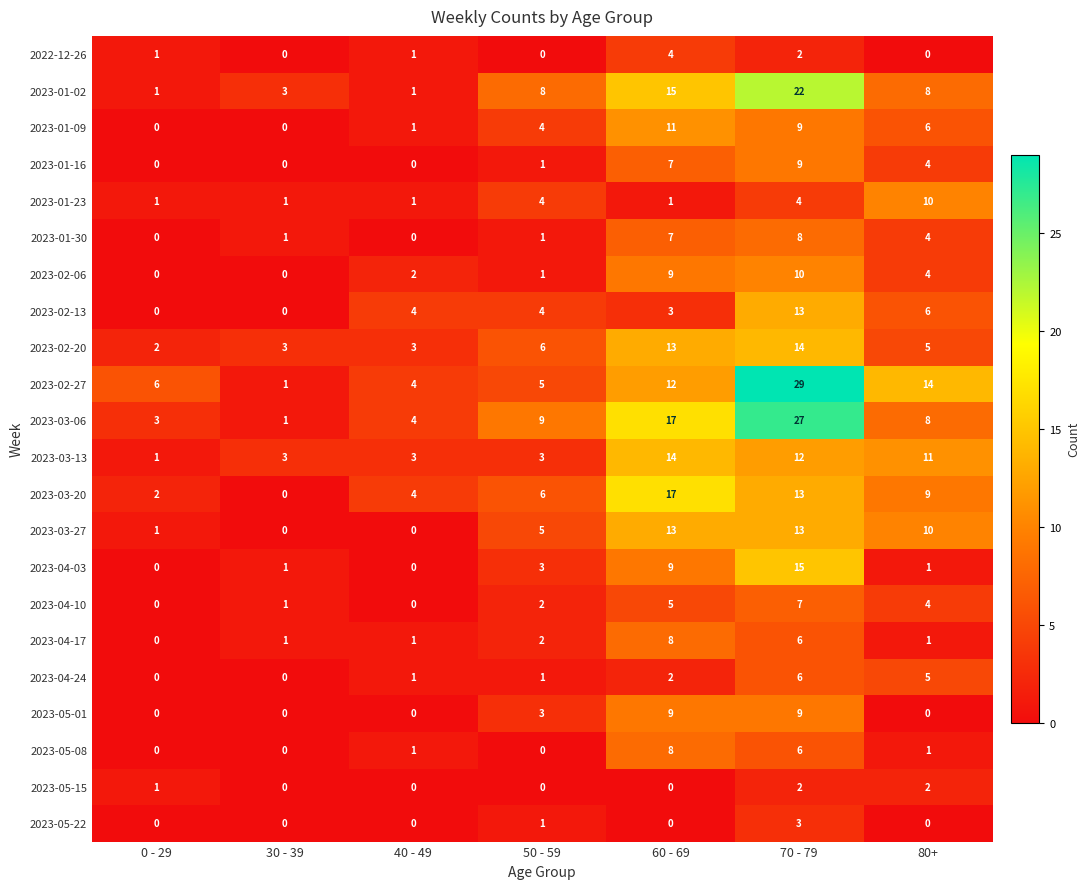

Rank the categories by 2023-03-20 value from highest to lowest.

60 - 69, 70 - 79, 80+, 50 - 59, 40 - 49, 0 - 29, 30 - 39